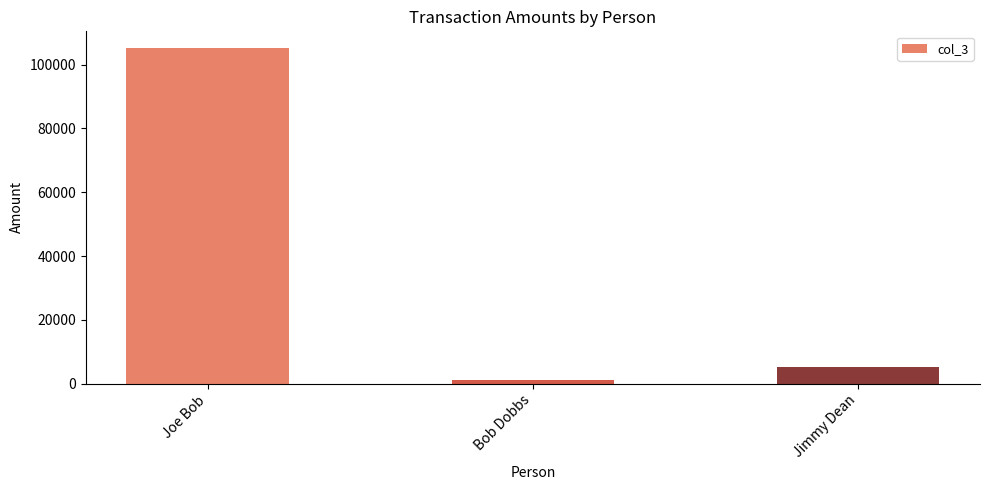

Which label corresponds to the smallest value in the chart?

Bob Dobbs